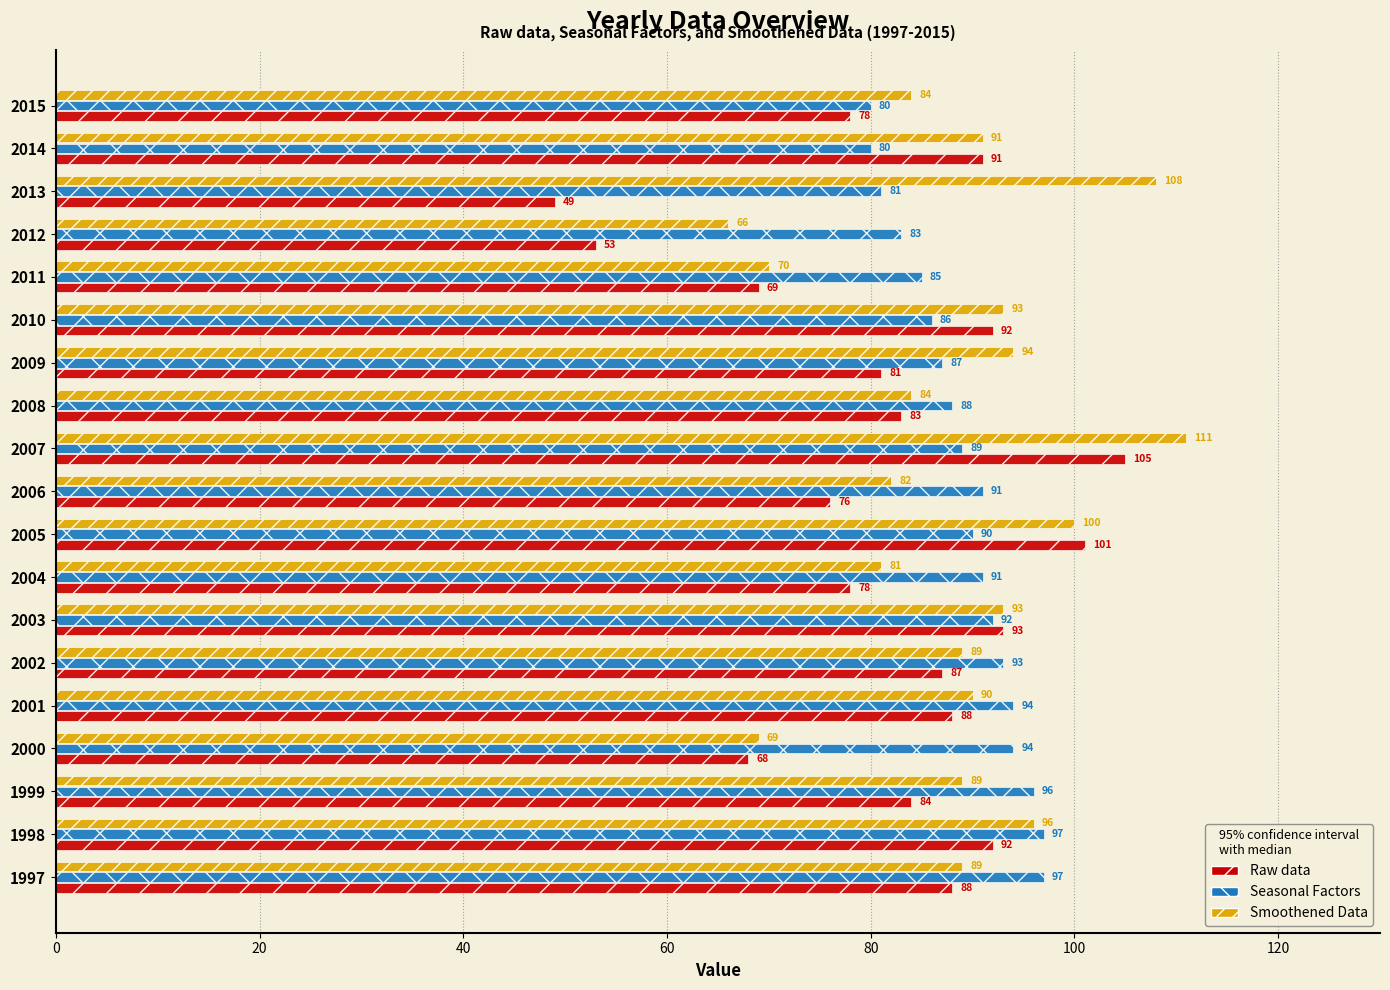

The Smoothened Data series shows 146 at 2005. True or false?

False